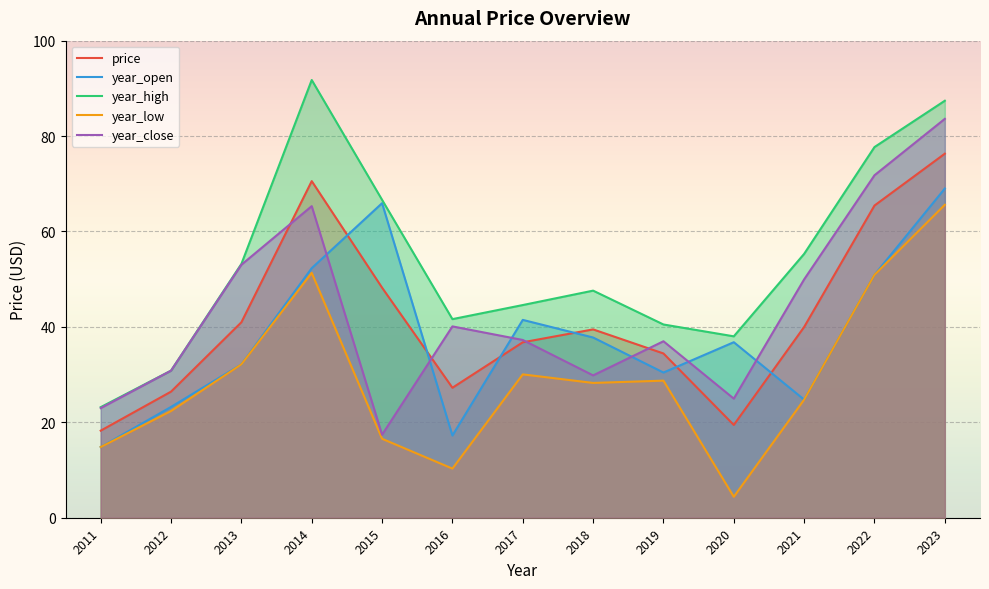

Is the value of price at 2011 greater than the value of year_close at 2019?

No